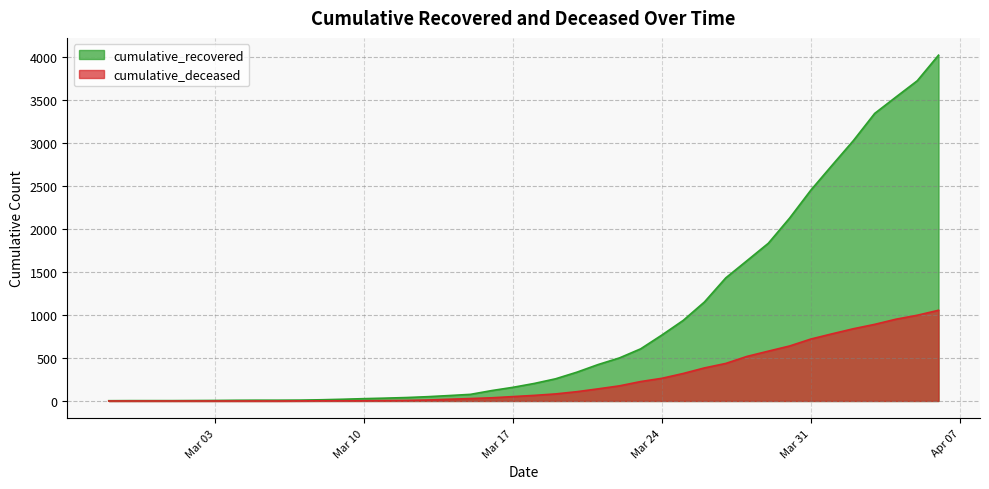

List the series in order of their overall mean, highest first.

cumulative_recovered, cumulative_deceased